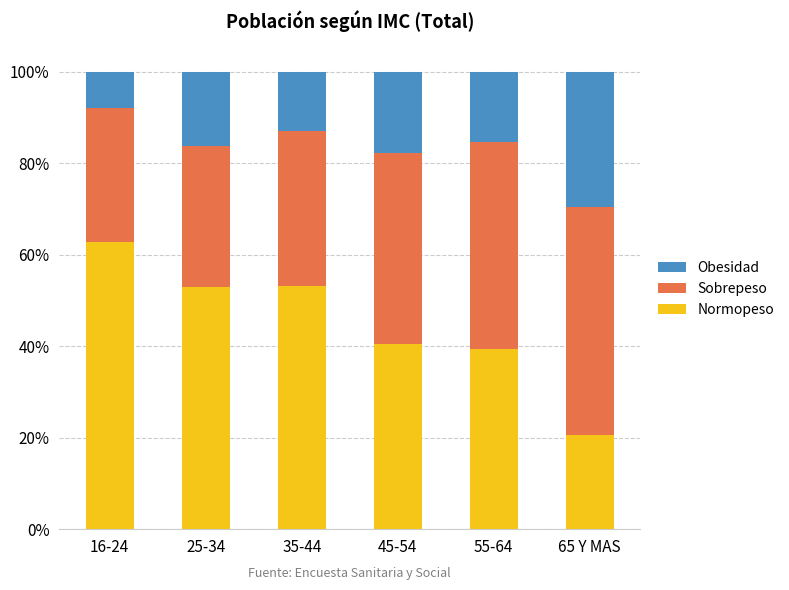

What are all the series names shown in the legend?

Obesidad, Sobrepeso, Normopeso